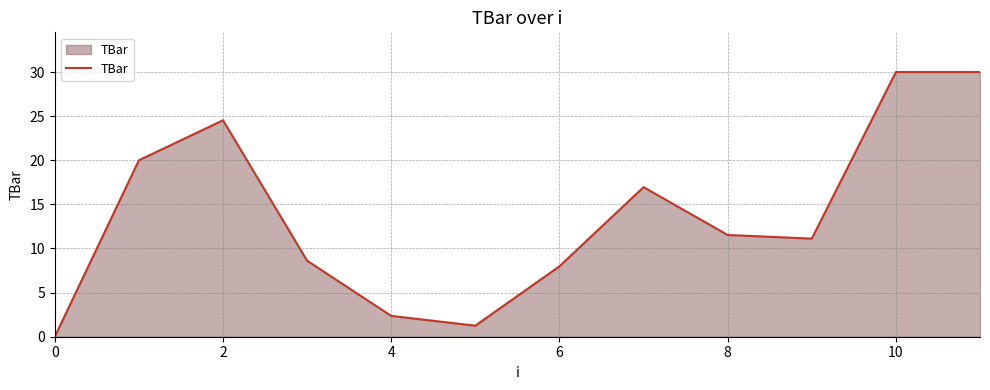

What is the greatest value displayed?

30.0